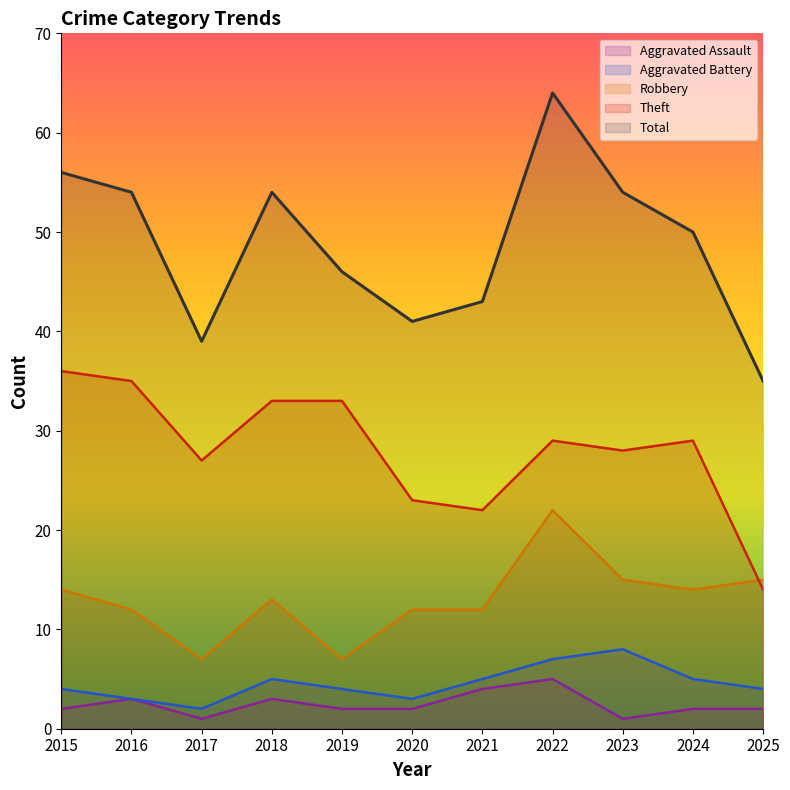

Is it true that Aggravated Assault equals 1 at 2017?

True